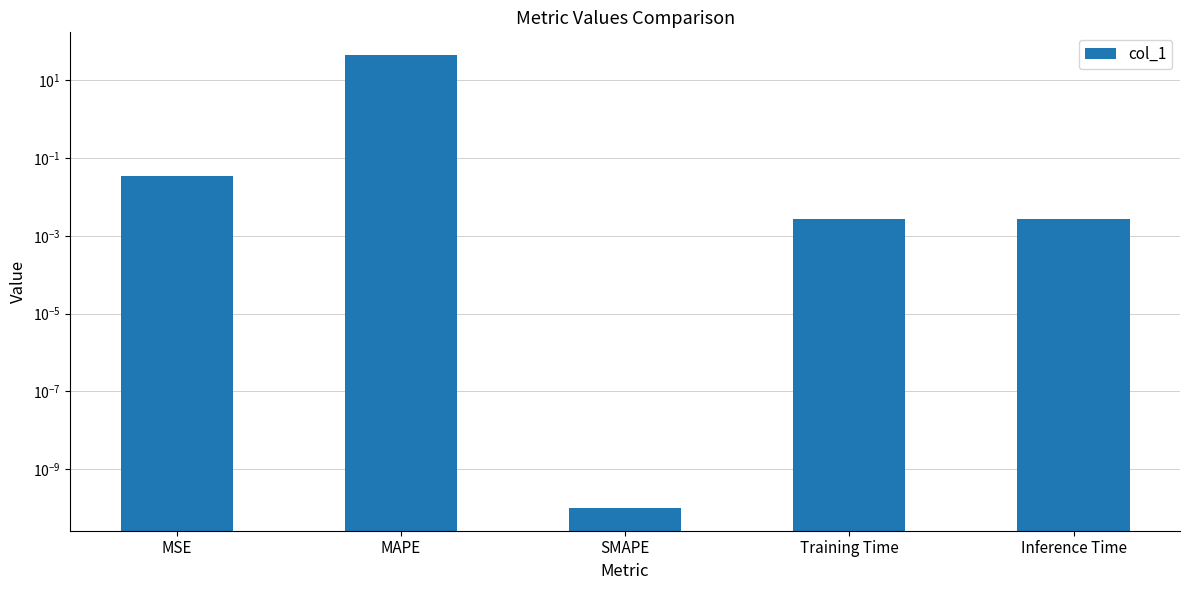

What is the sum of all values?

44.9